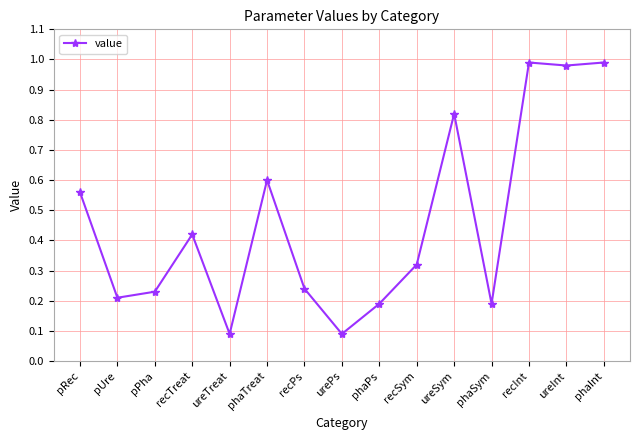

What is the change in value from recPs to ureInt?

+0.7